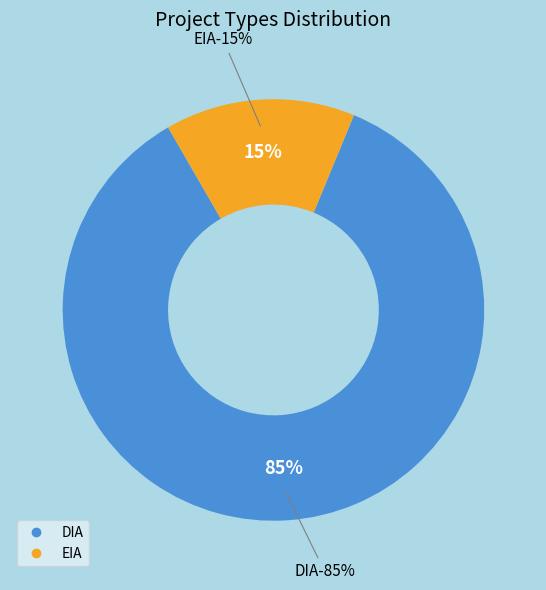

What percentage is the EIA slice, to the nearest percent?

15%